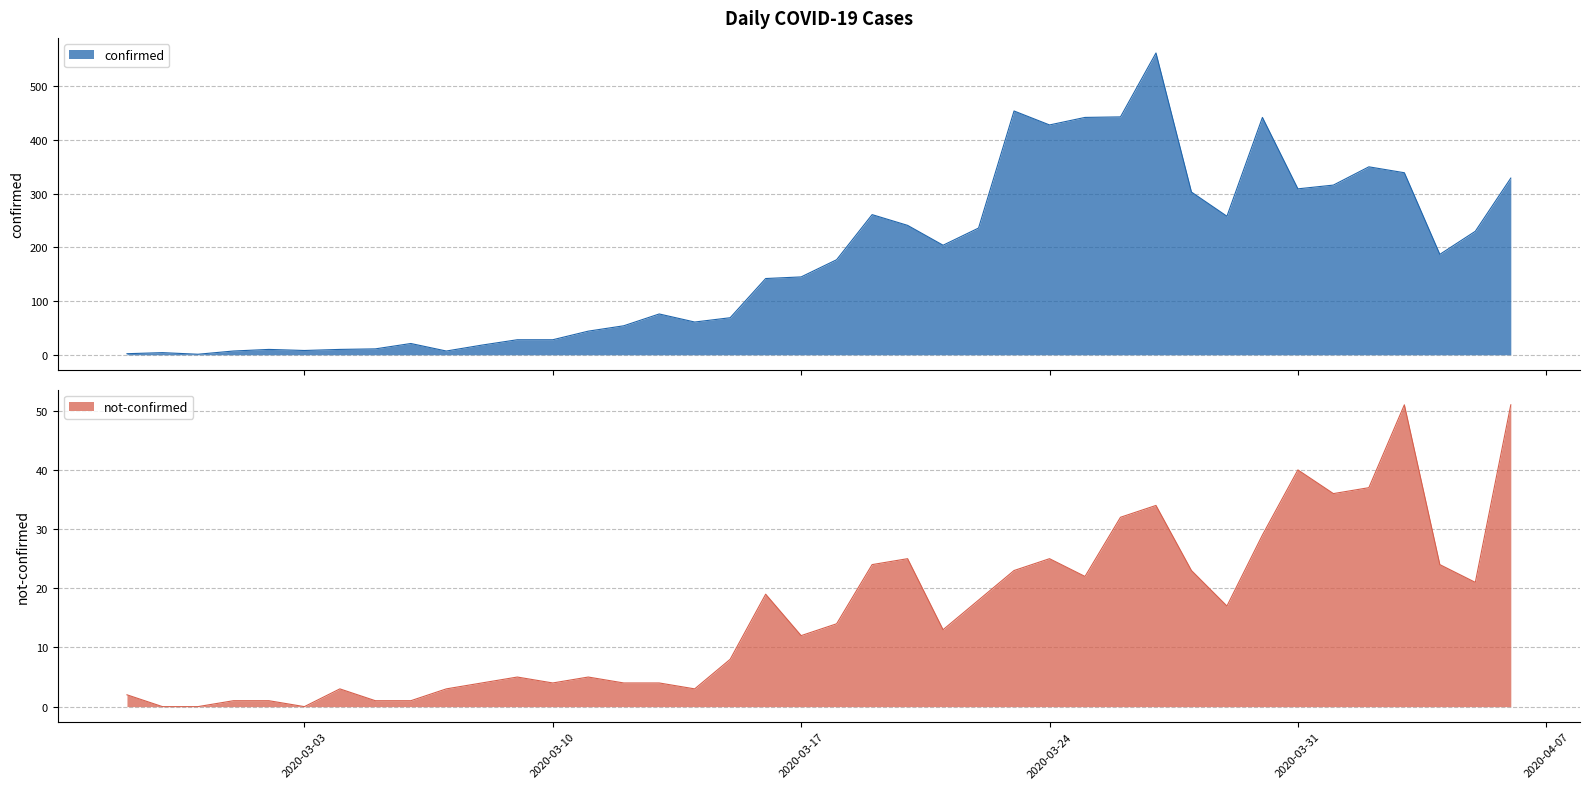

How many positive values does the not-confirmed series have?

37